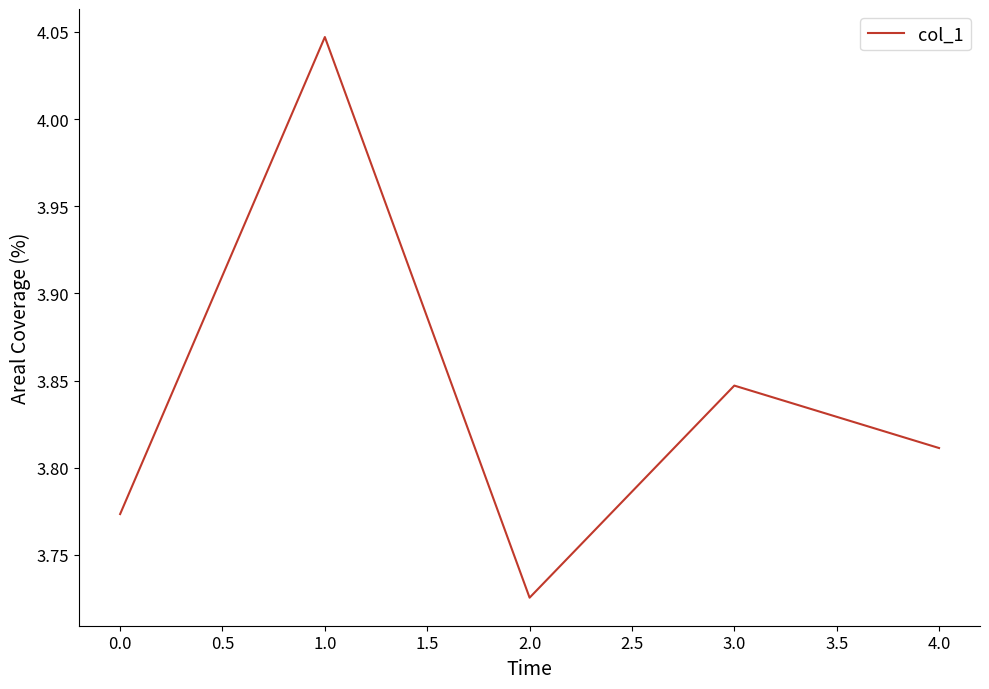

Approximately how many times larger is the value at 4.0 compared to 0.0?

1.0